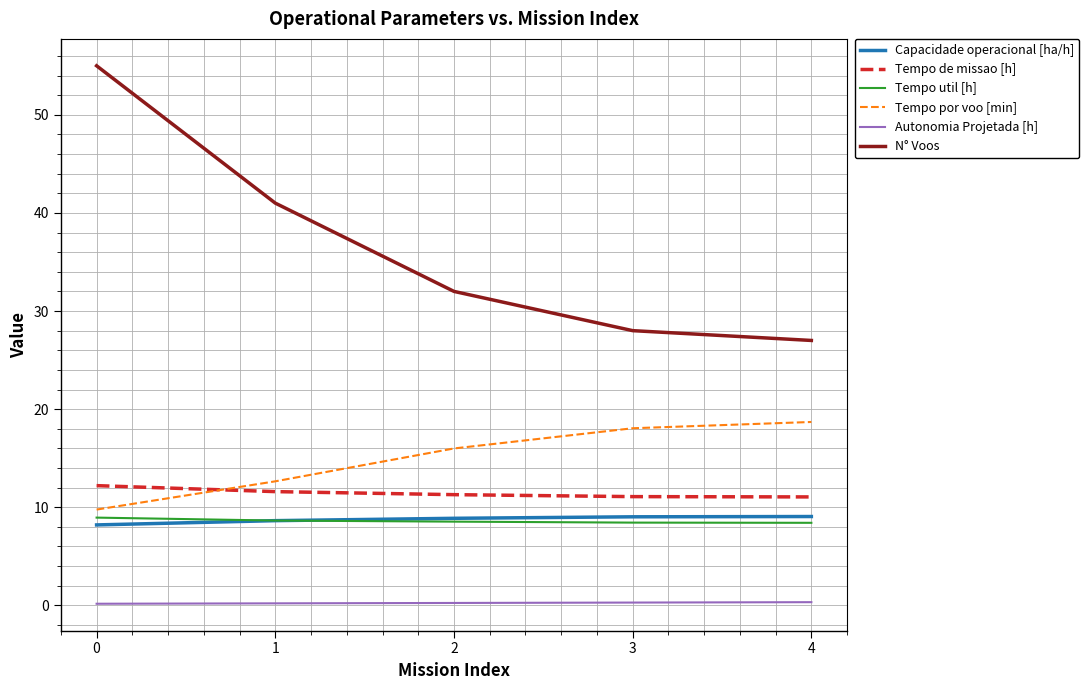

What is the maximum value for Autonomia Projetada [h]?

0.3